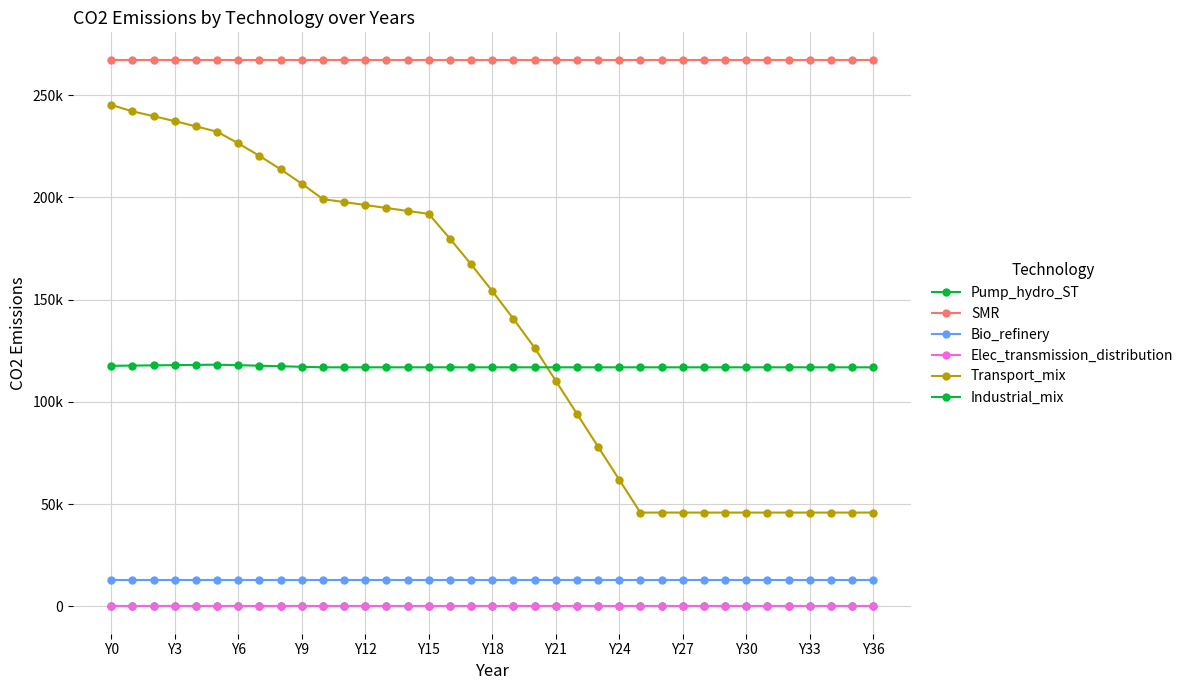

At which category is the sum across all series the highest?

Y0